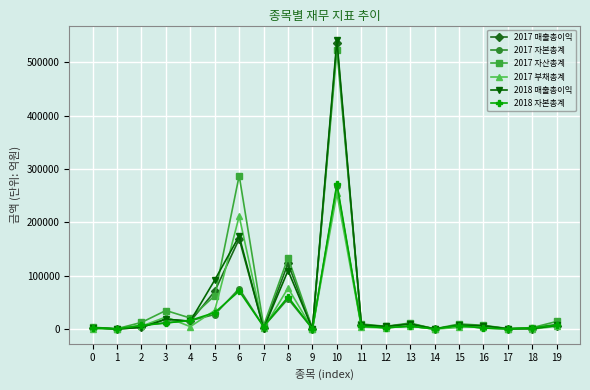

True or false: 2017 자본총계 has a value of 2969 at 0.

True